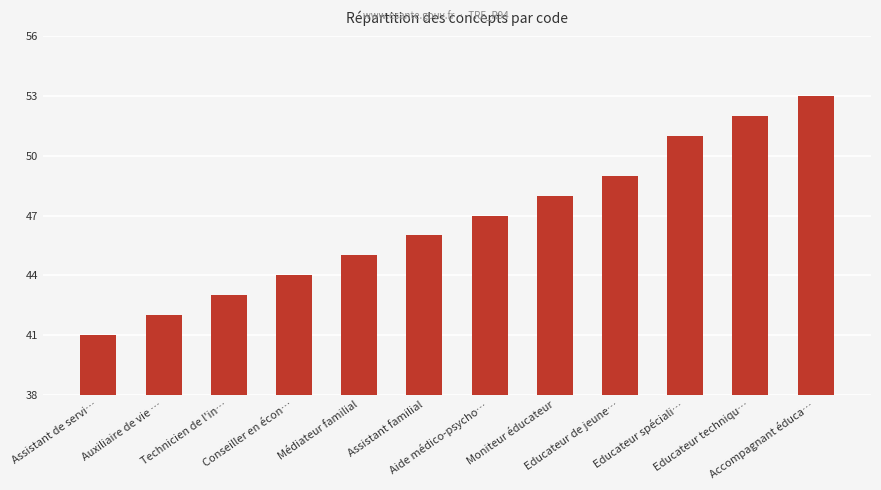

Between Moniteur éducateur and Assistant familial, which is larger?

Moniteur éducateur